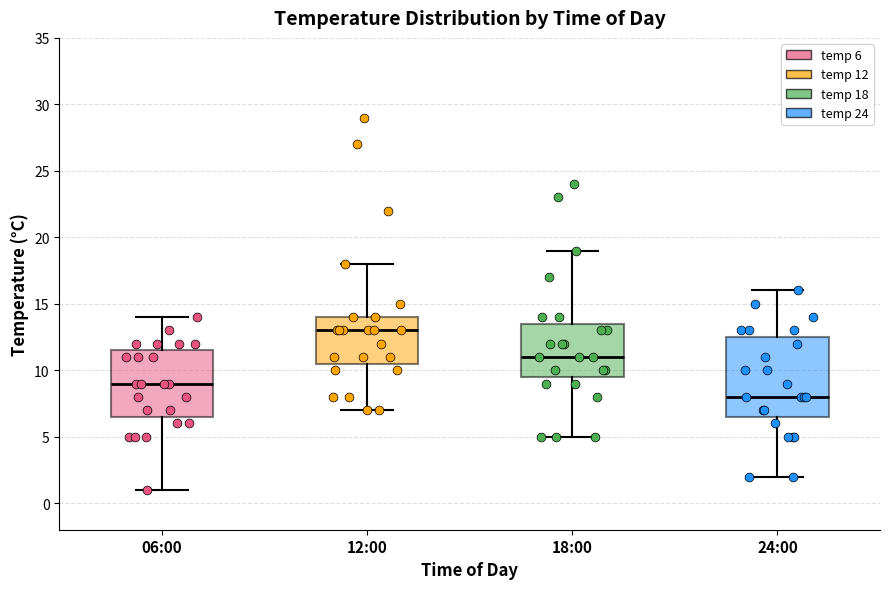

Reading left to right, read every box against the y-axis: the position of its median line, the range the box covers, and the ends of its whiskers. The values are not printed on the chart, so give them approximately, as read against the axis.

06:00: median 9.0, box 6.5 to 11.5, whiskers 1.0 to 14.0
12:00: median 13.0, box 10.5 to 14.0, whiskers 7.0 to 18.0
18:00: median 11.0, box 9.5 to 13.5, whiskers 5.0 to 19.0
24:00: median 8.0, box 6.5 to 12.5, whiskers 2.0 to 16.0